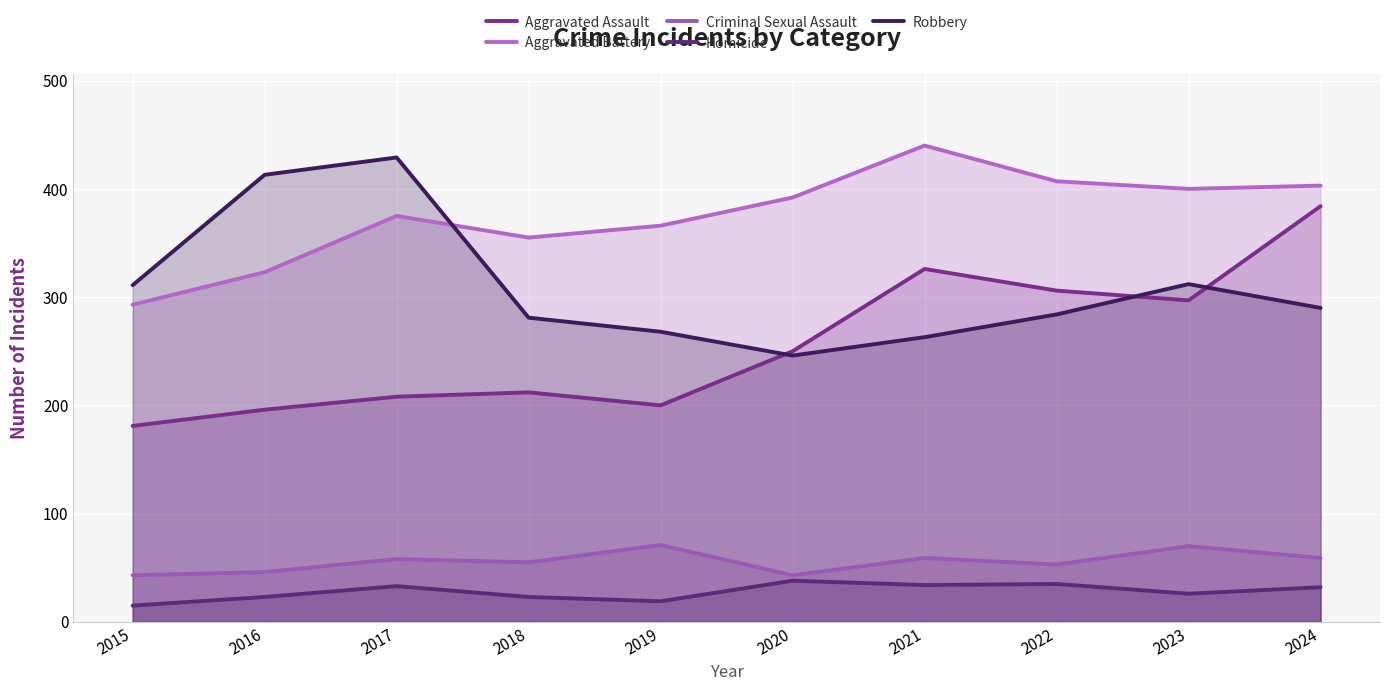

What are all the series names shown in the legend?

Aggravated Assault, Aggravated Battery, Criminal Sexual Assault, Homicide, Robbery